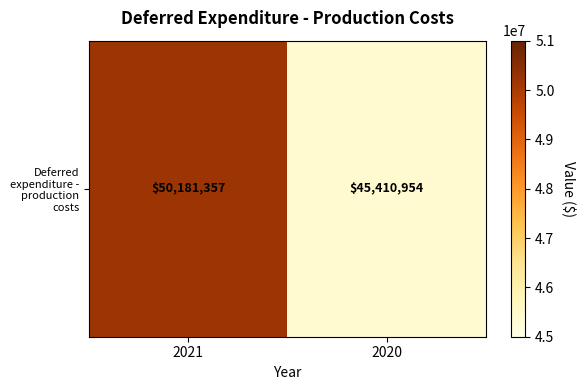

What is the sum of all values?

95592311